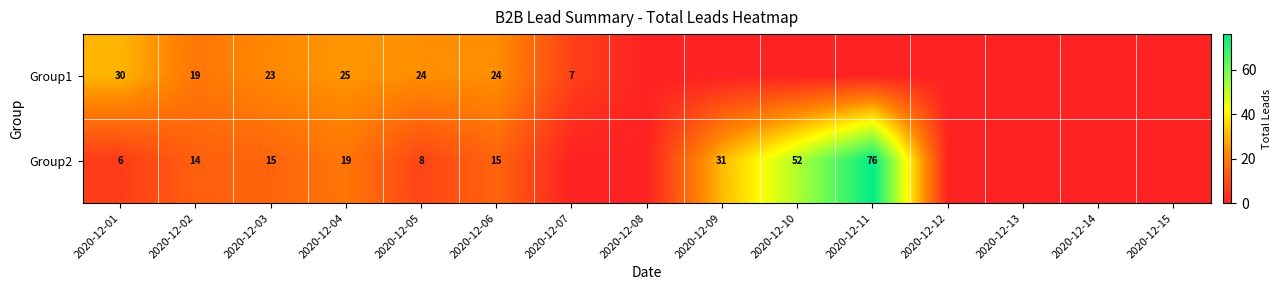

Is the value of Group2 at 2020-12-11 greater than the value of Group1 at 2020-12-02?

Yes